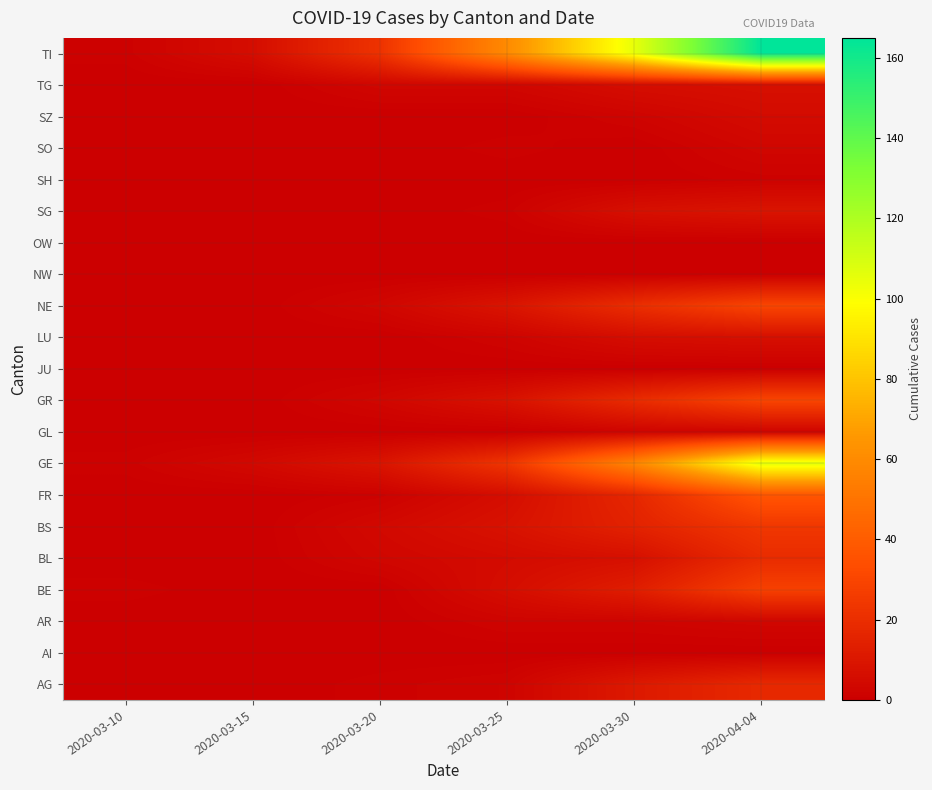

At how many categories does at least one series exceed 4?

5